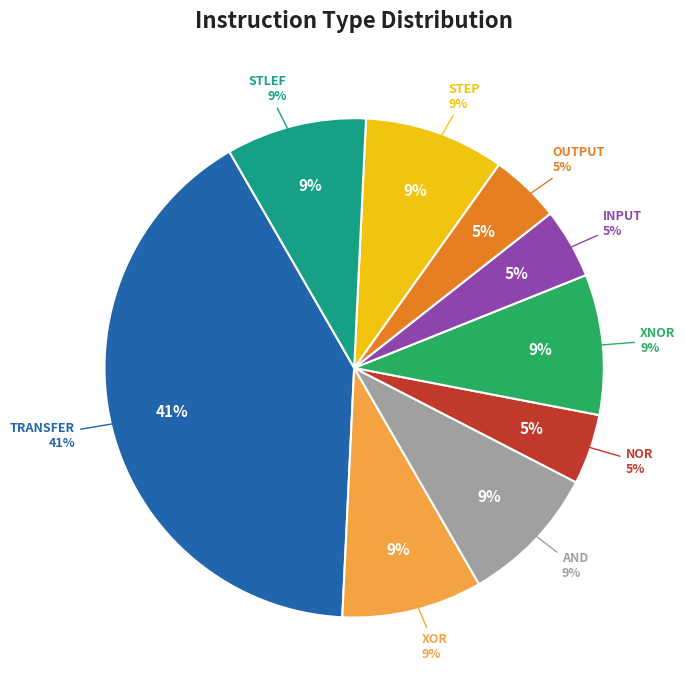

What is the smallest slice in the pie chart?

NOR